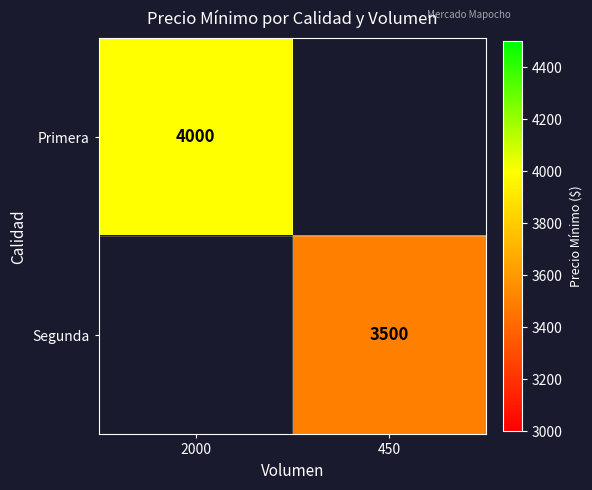

The Segunda series shows 4645 at 450. True or false?

False